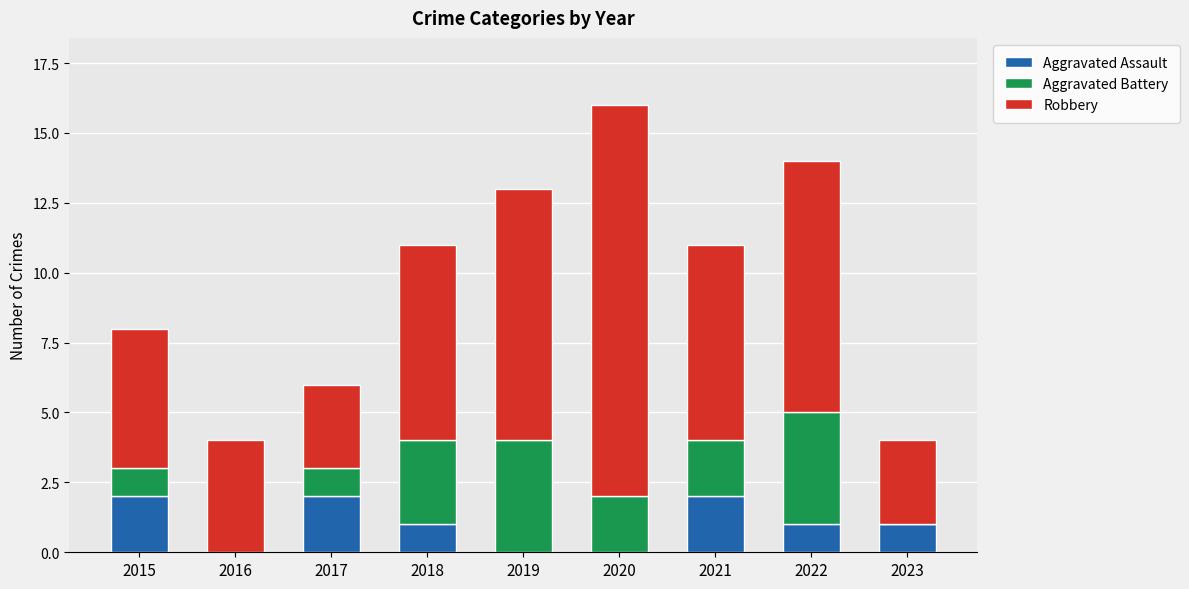

Are the bars horizontal?

No